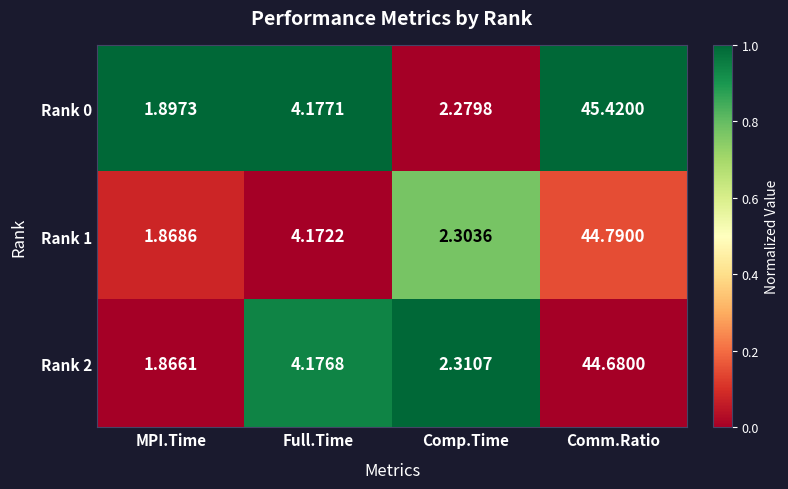

Rank the categories by Rank 1 value from lowest to highest.

MPI.Time, Comp.Time, Full.Time, Comm.Ratio